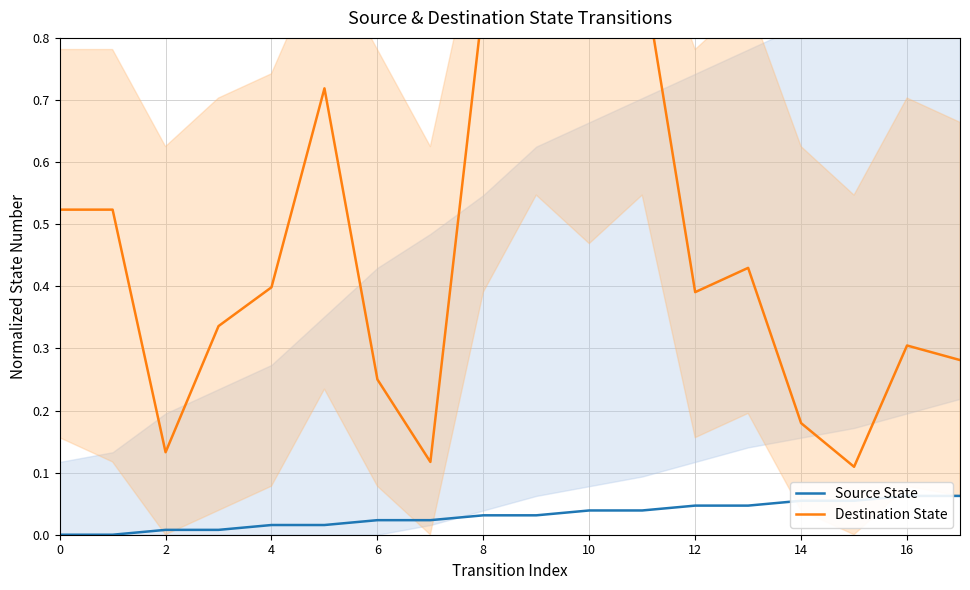

True or false: Source State has more than 1 points higher than both neighbors.

False